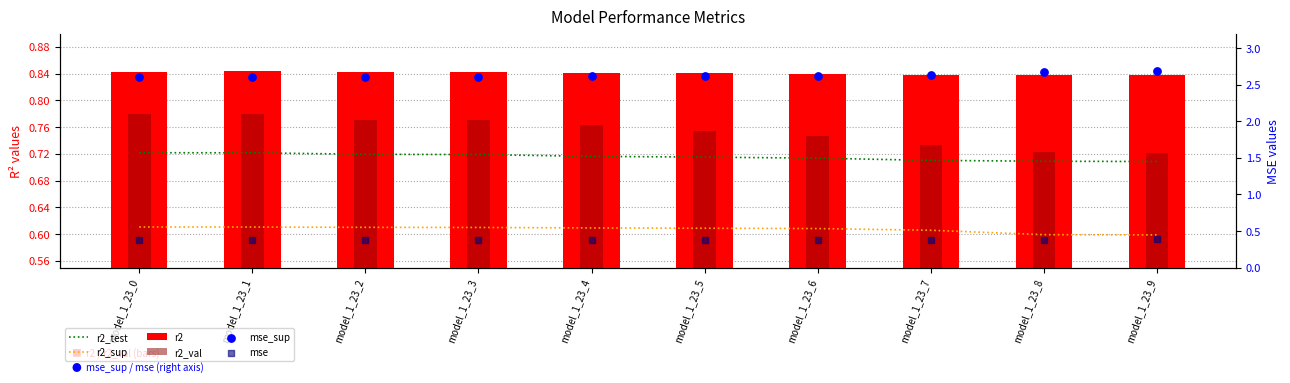

Which series has the widest spread of Y values?

mse_sup